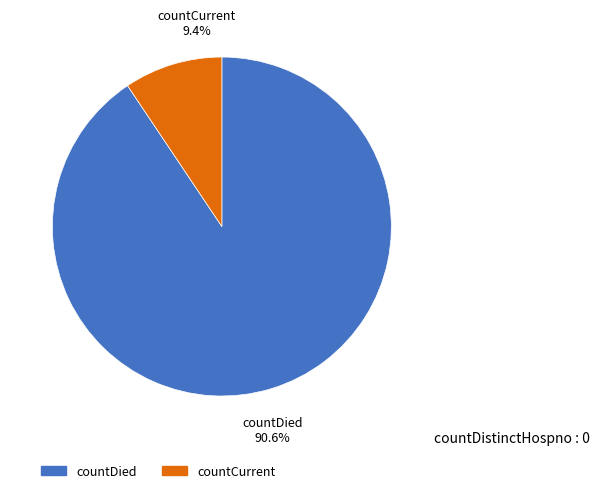

Is the sum of countCurrent and countDied greater than half?

Yes